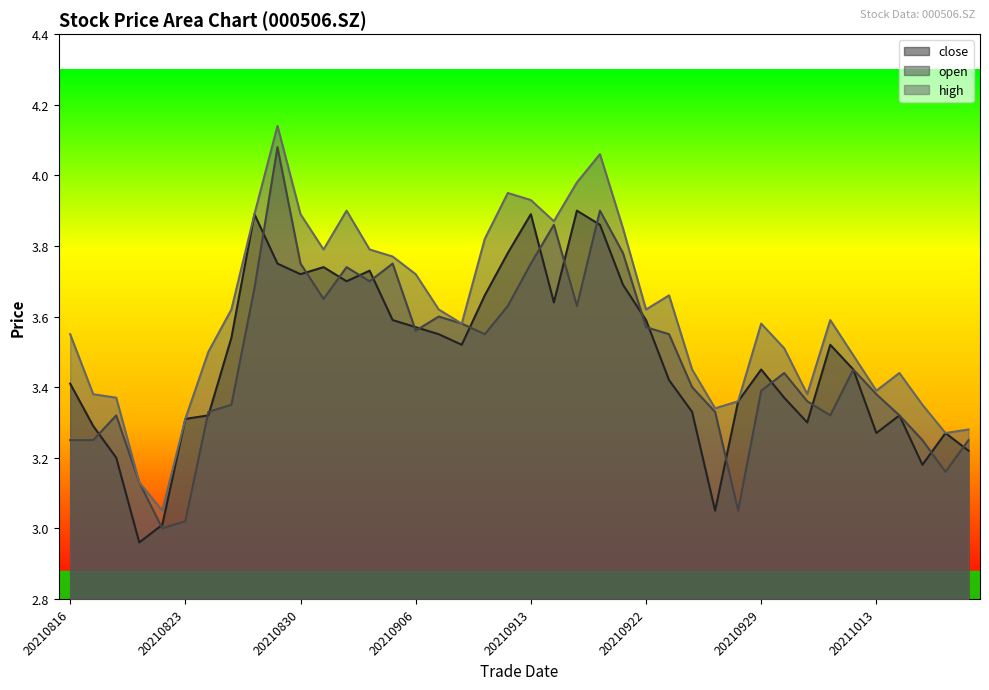

At which category is the sum across all series the highest?

20210827